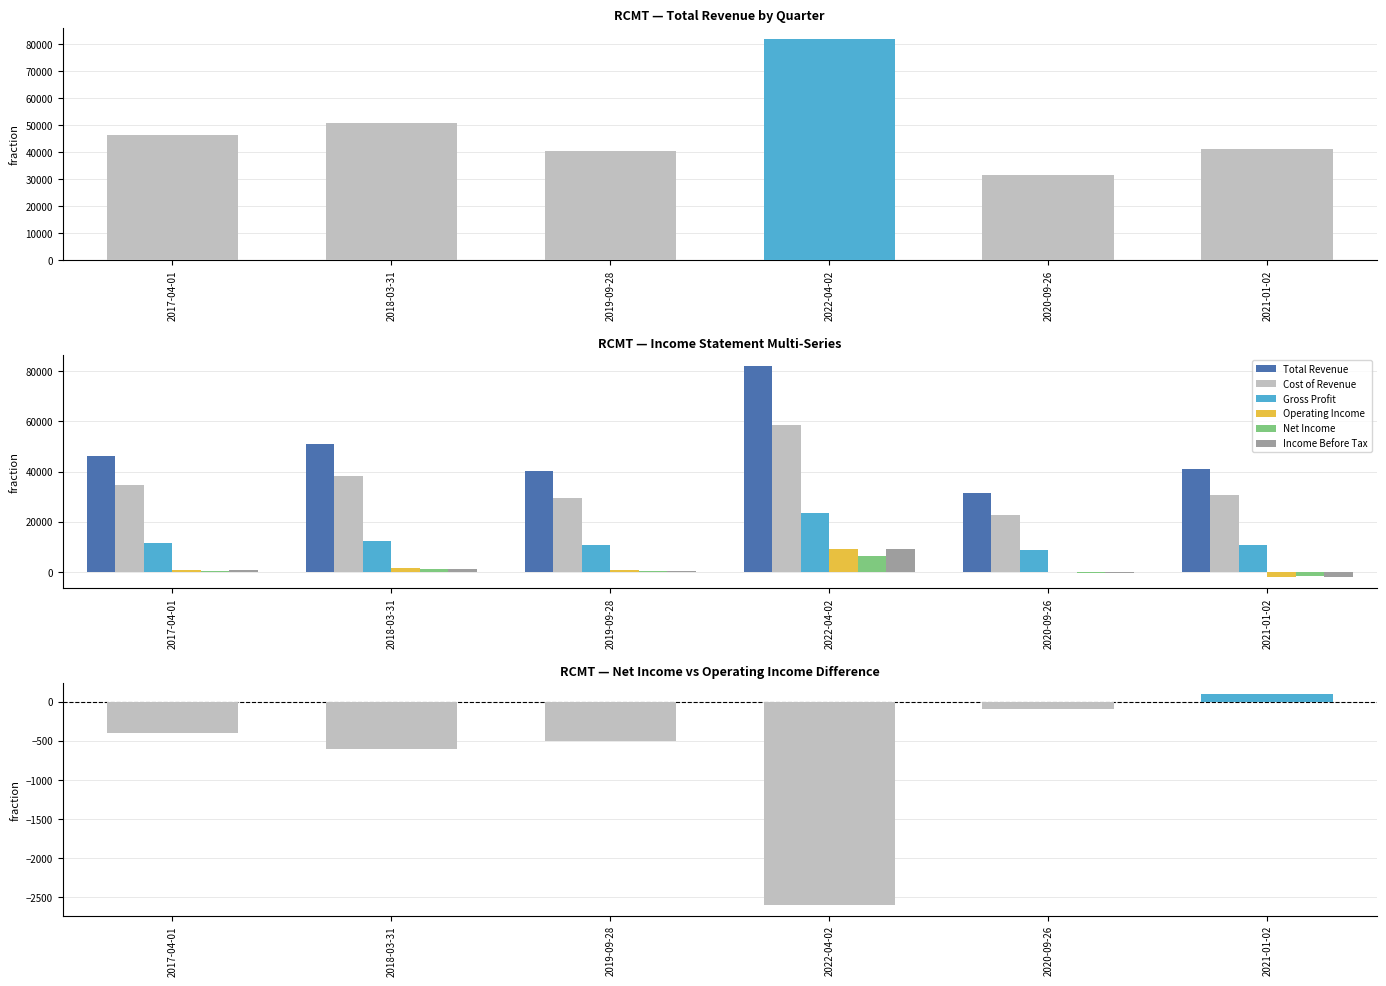

What is the greatest value displayed?

82000